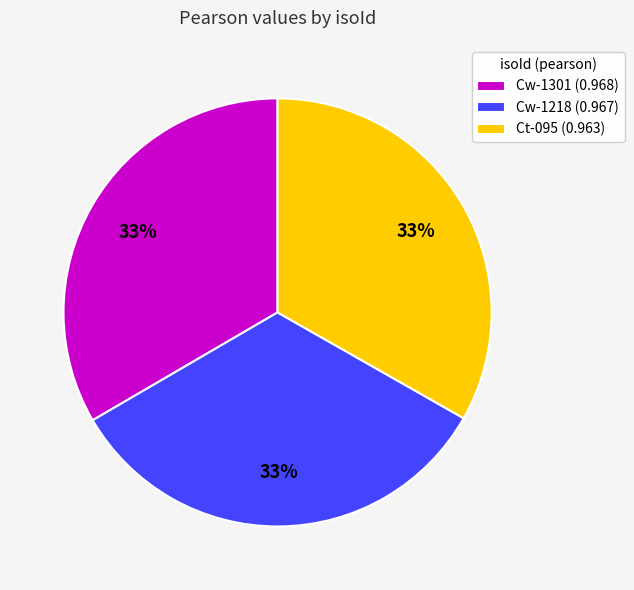

To the nearest percent, what is the average slice percentage?

33%